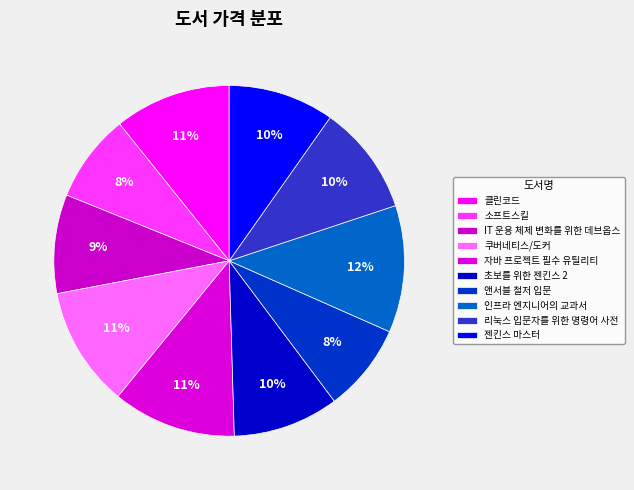

Which category has the smallest portion of the pie?

소프트스킬